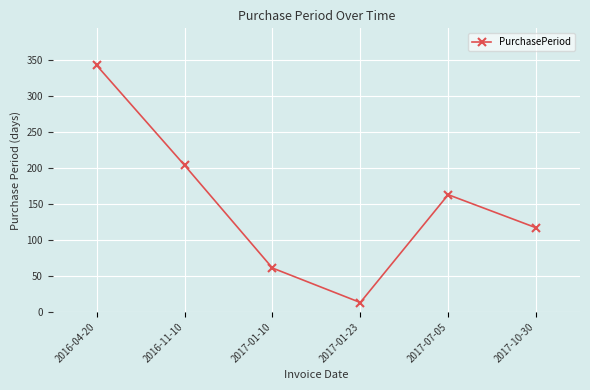

Rank the categories by value from highest to lowest.

2016-04-20, 2016-11-10, 2017-07-05, 2017-10-30, 2017-01-10, 2017-01-23